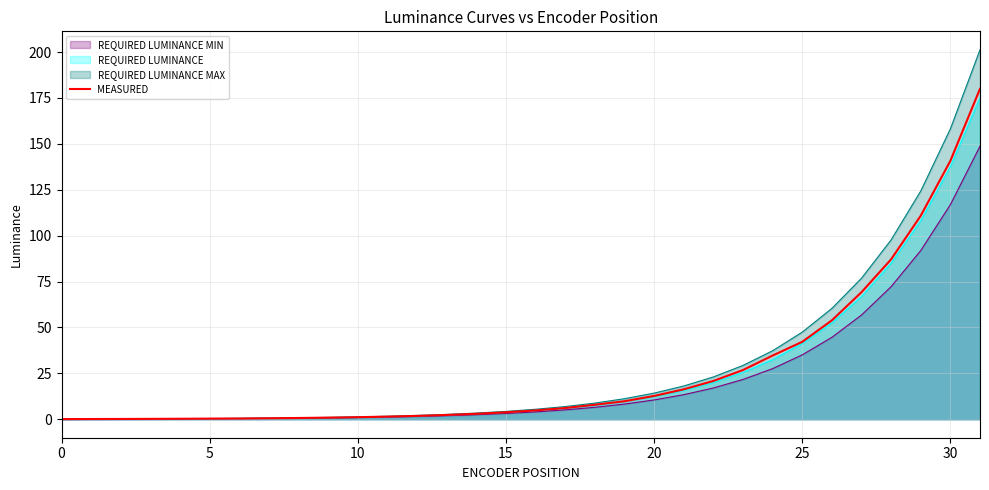

Where does the data first go above 4?

16